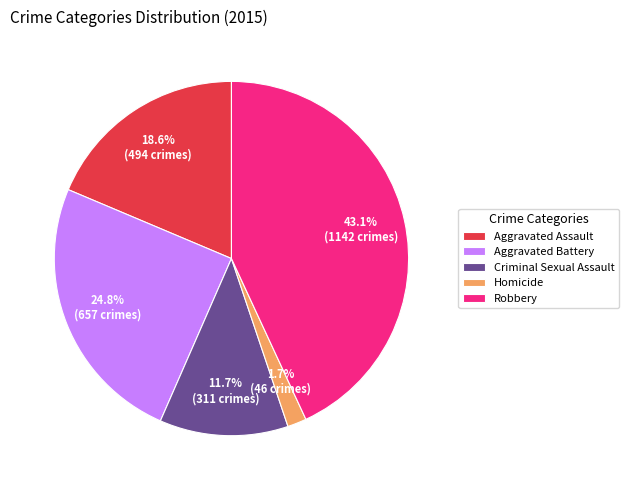

To the nearest percent, what percentage of the pie is Robbery?

43%